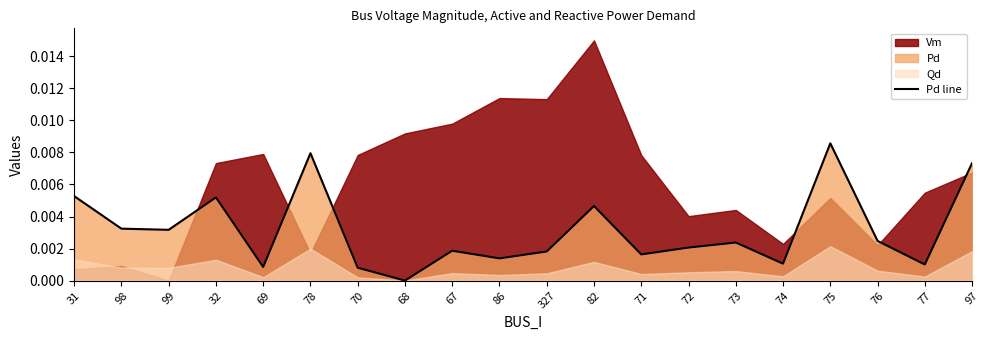

How many interior local valleys (lower than both neighbors) does the data have?

7